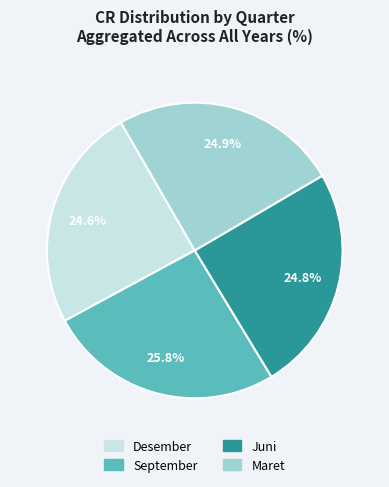

Combined, do Maret and September account for over 50%?

Yes